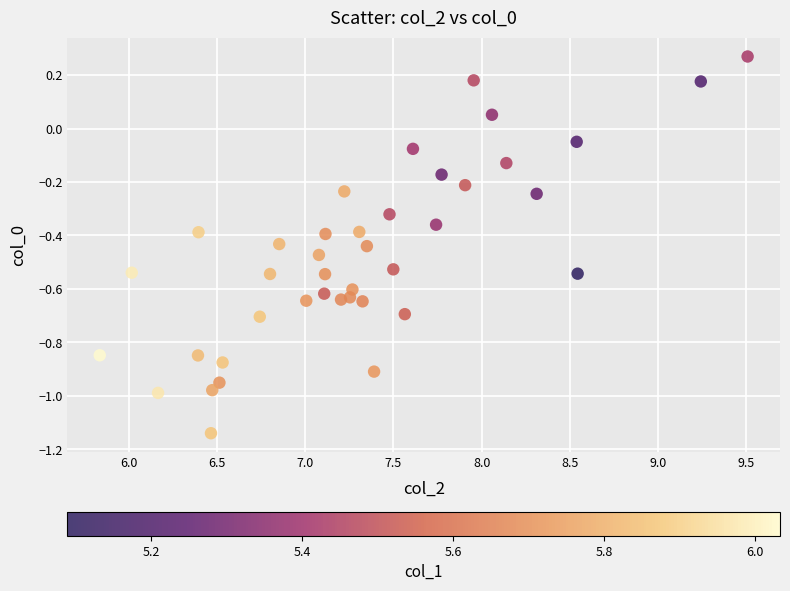

What is the range of Y values (max minus min)?

1.4